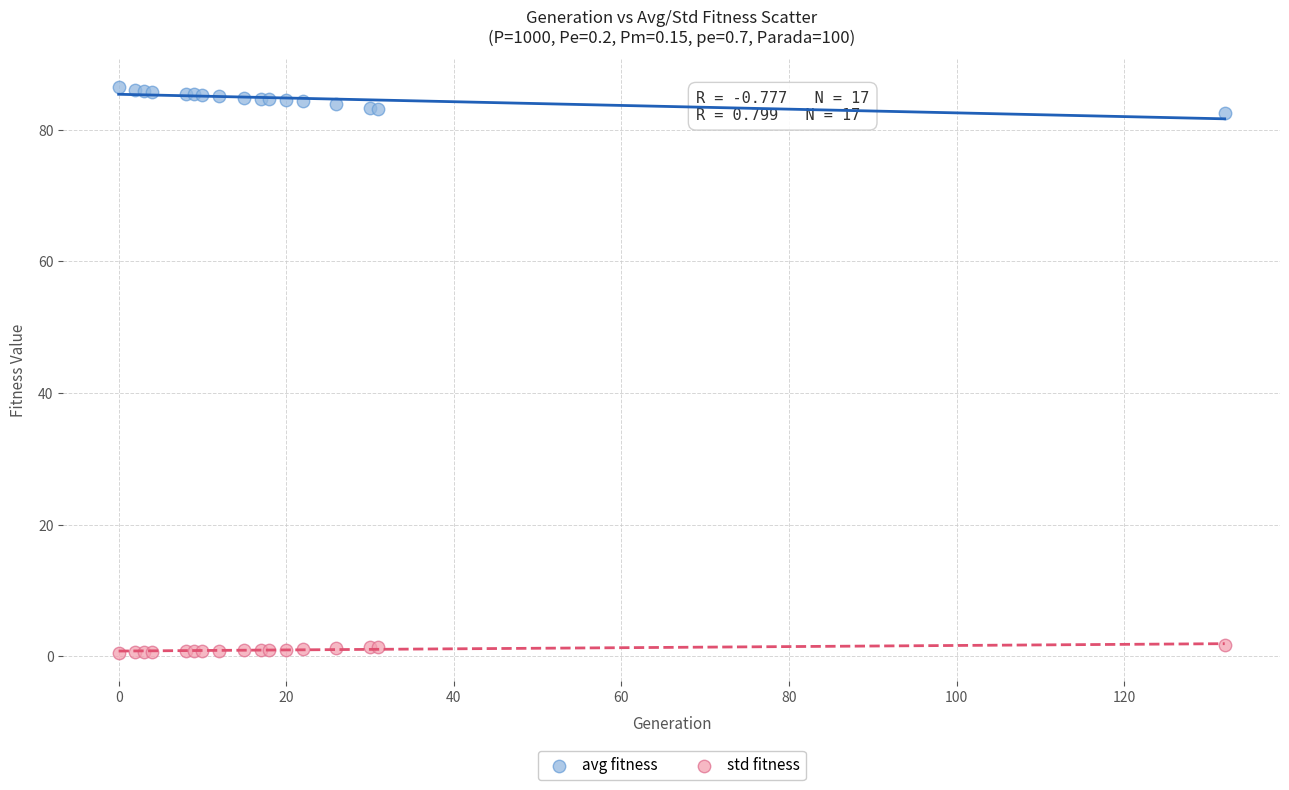

What is the X range (max minus min) for the scatter plot?

132.0